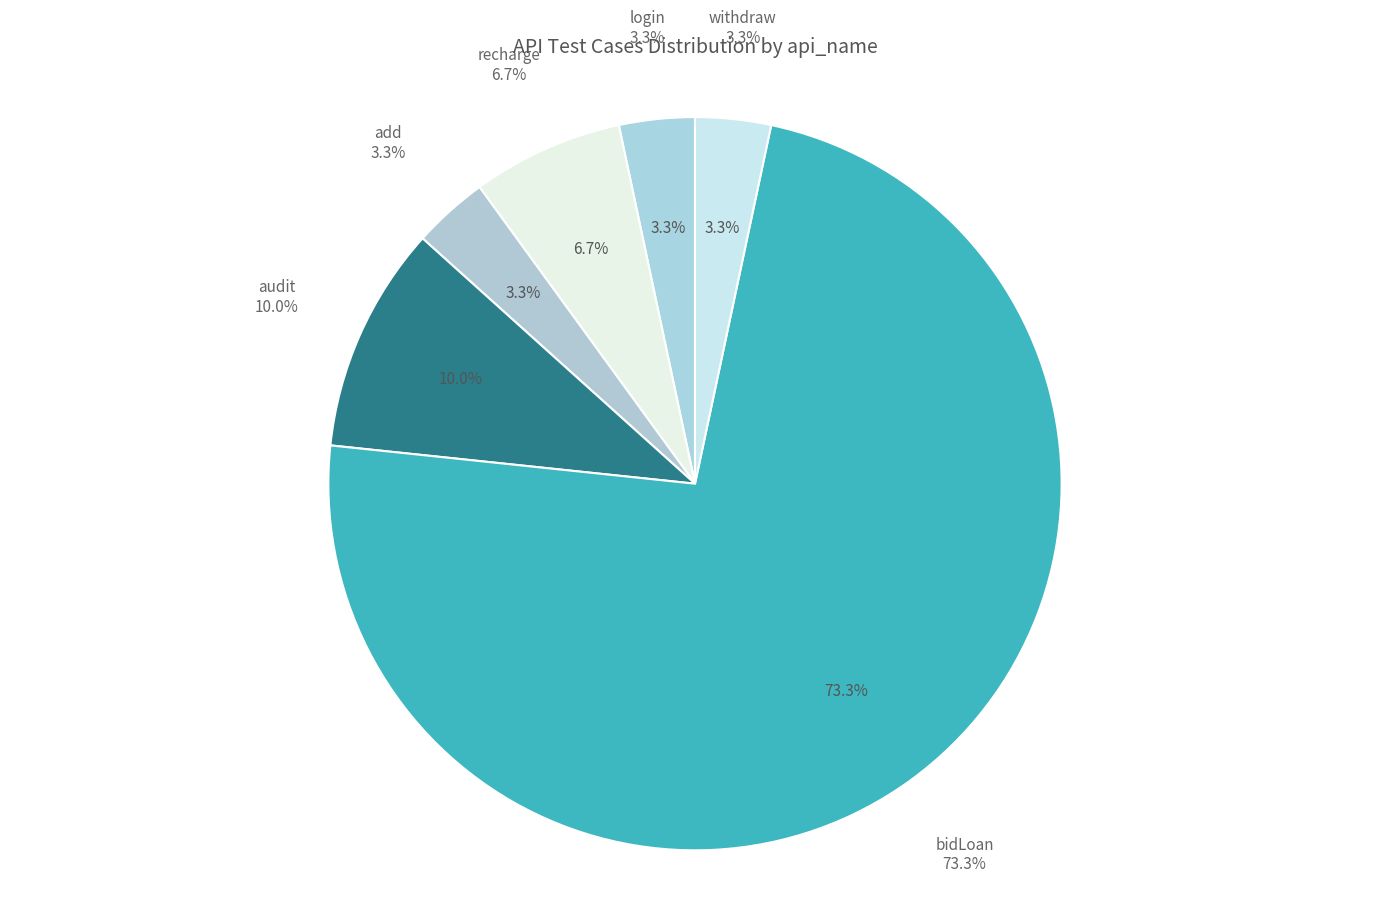

How many segments does this pie chart have?

6